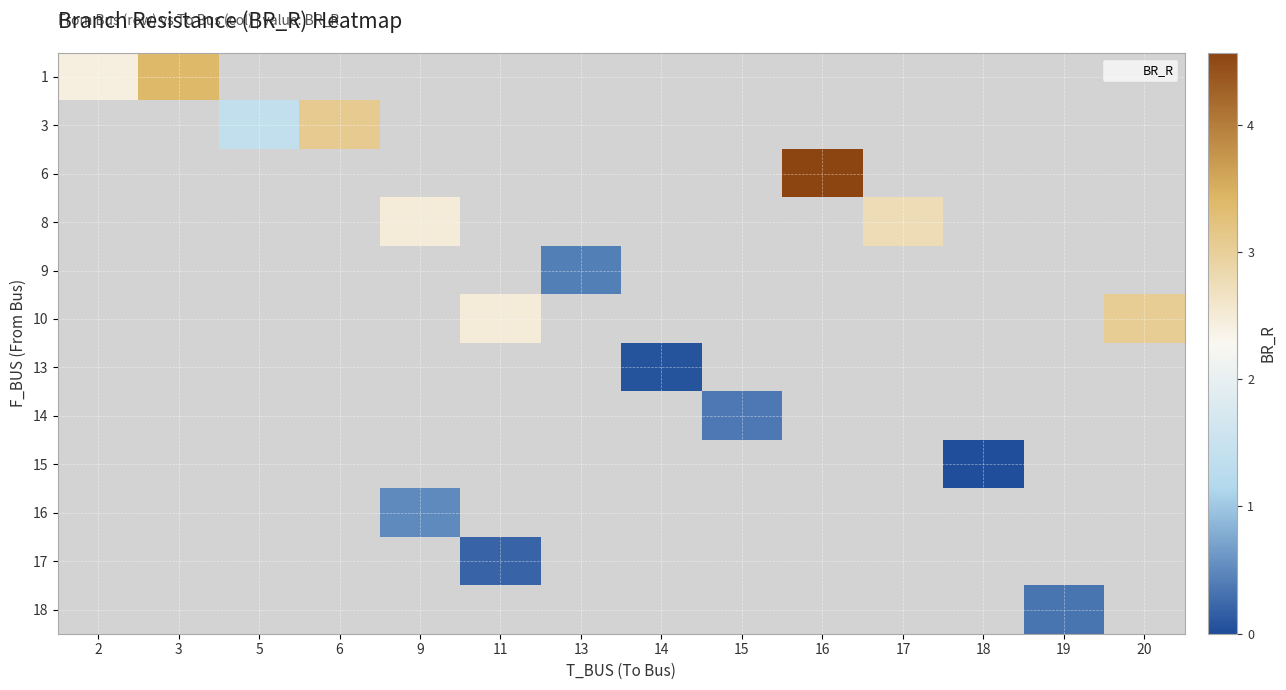

What is the maximum value shown in the chart?

4.6